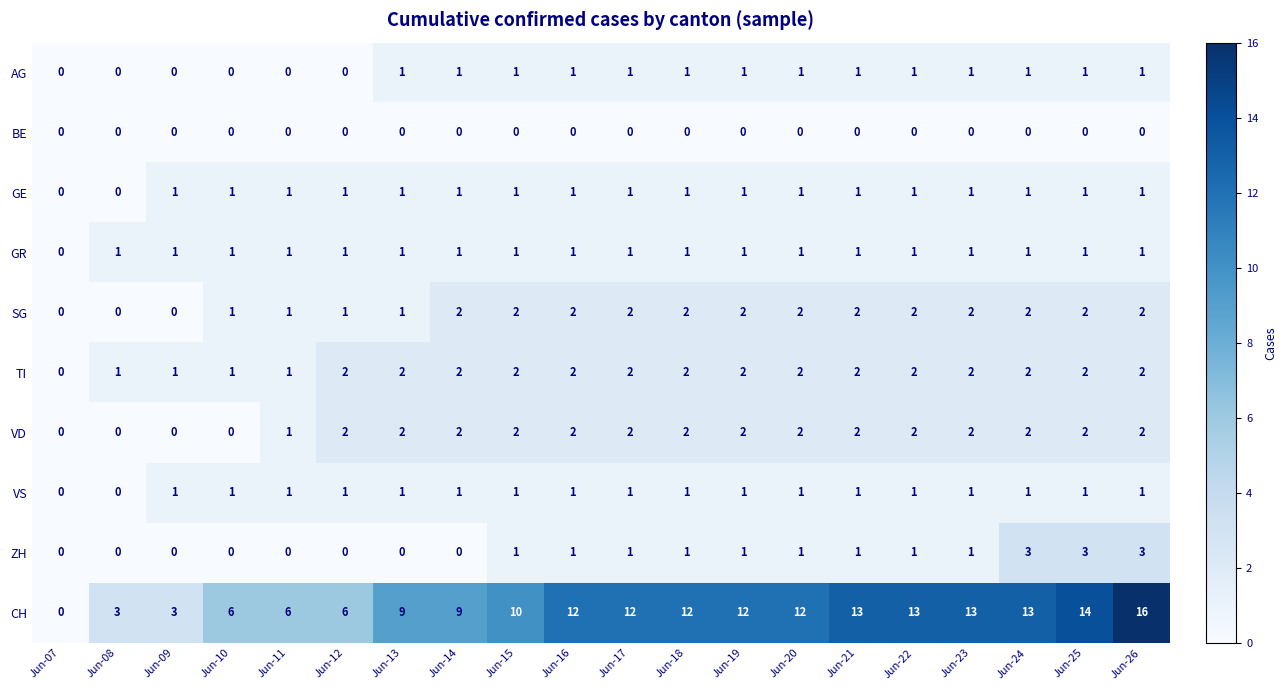

Which category has the highest value across all series?

Jun-26